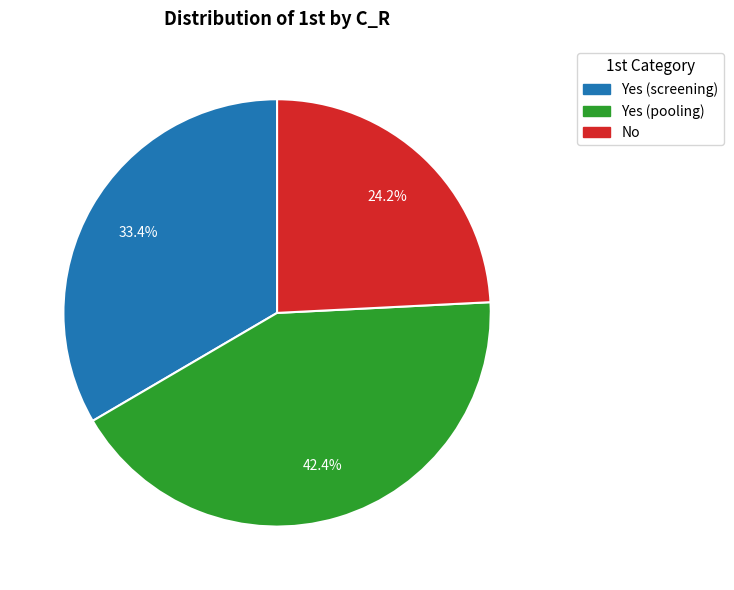

Does any single category account for the majority?

No